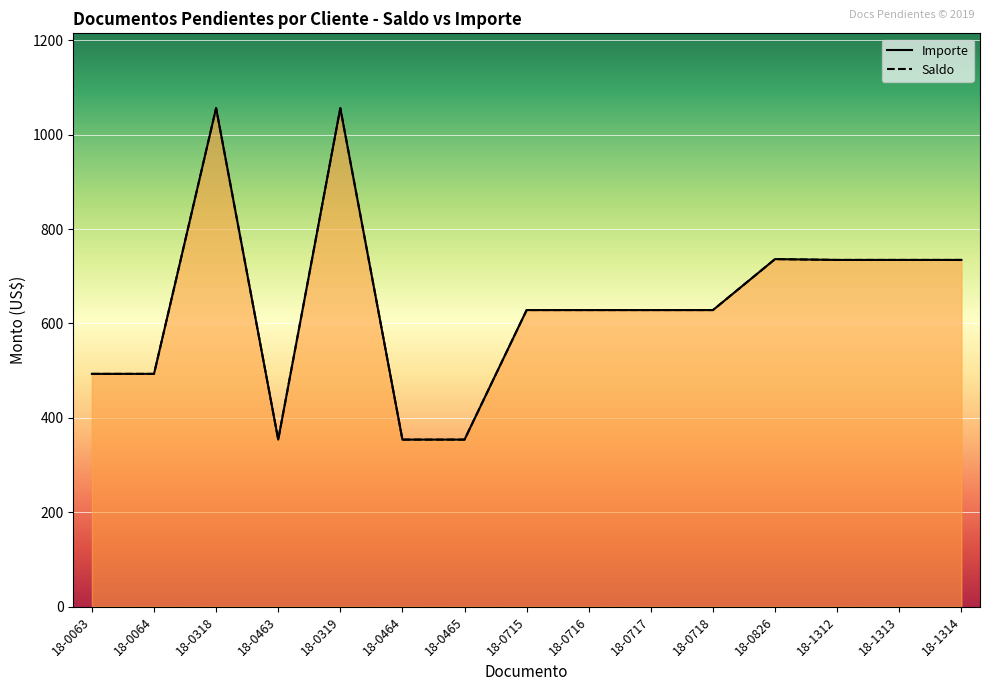

What are all the series names shown in the legend?

Saldo, Importe